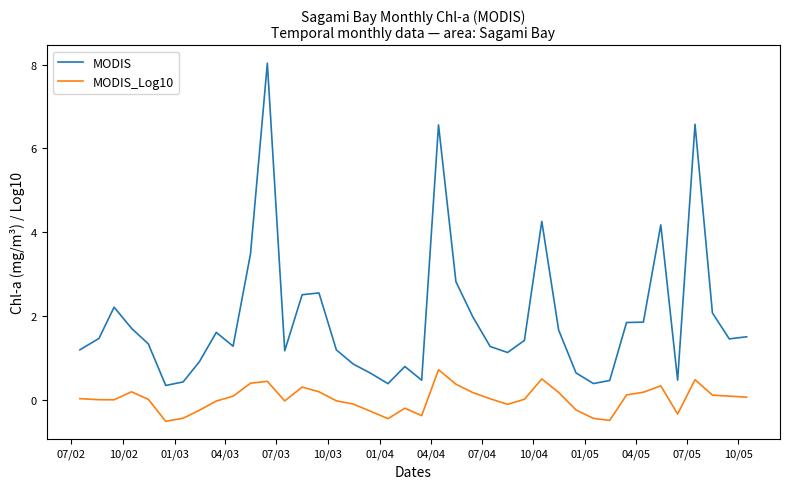

Which series has the widest spread of values?

MODIS